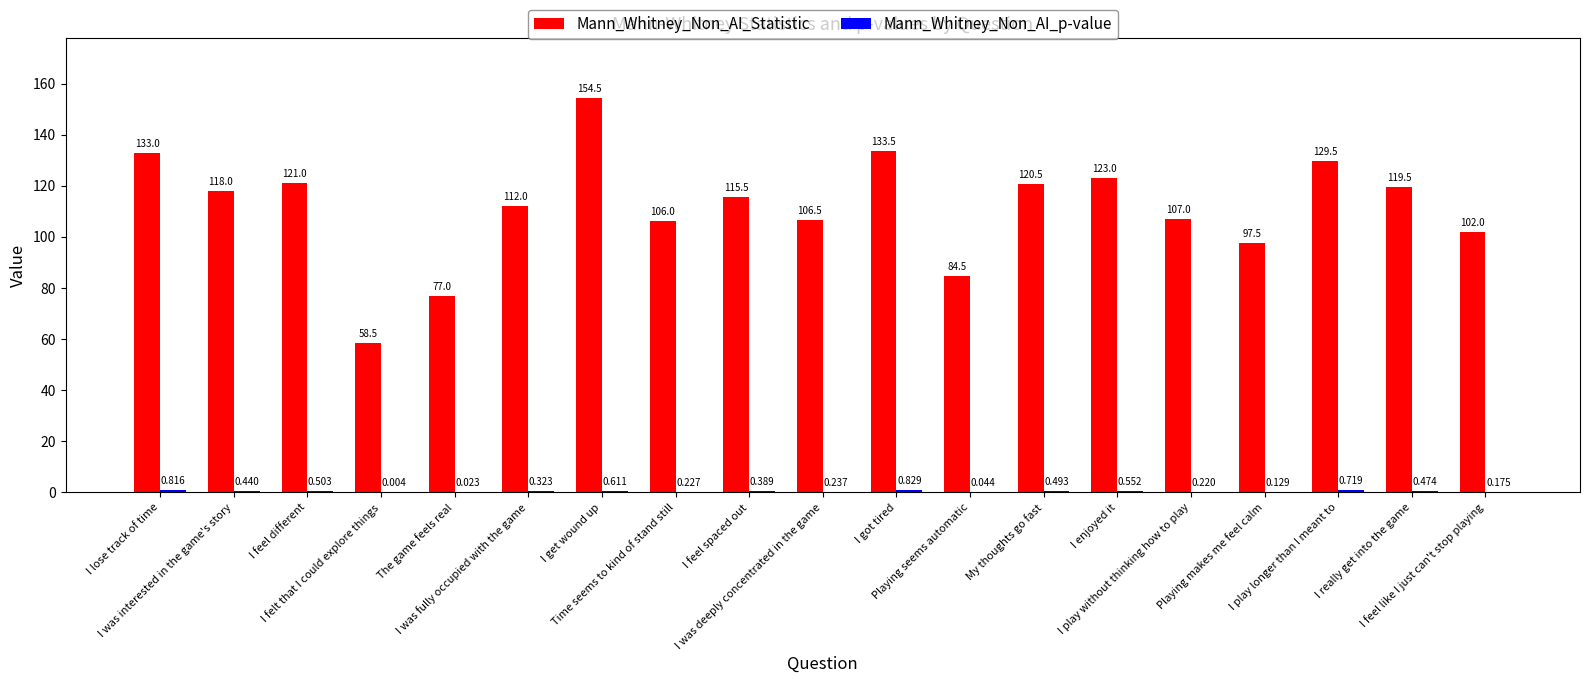

Which series has the largest total across all categories?

Mann_Whitney_Non_AI_Statistic